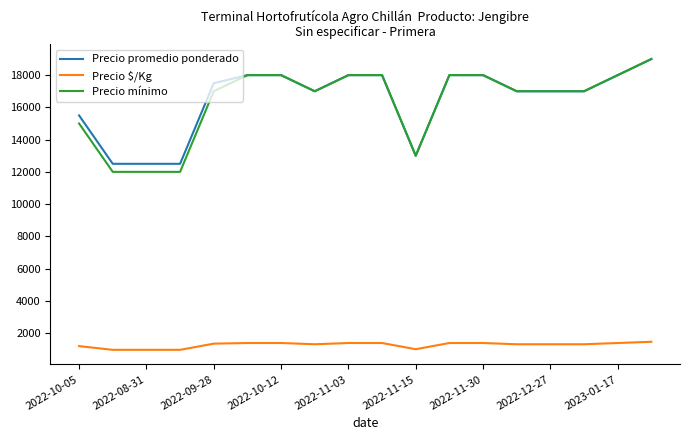

Does the chart have visible grid lines?

No